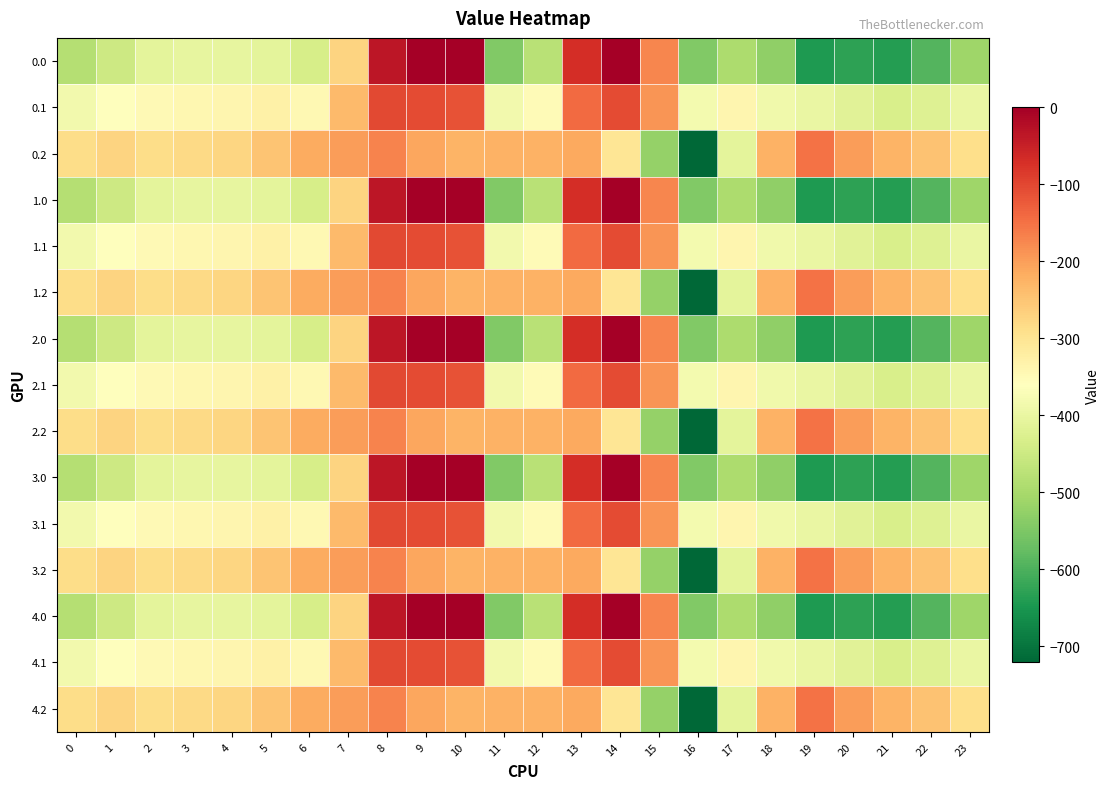

At 10, list the series in order from smallest to largest.

0.2, 1.2, 2.2, 3.2, 4.2, 0.1, 1.1, 2.1, 3.1, 4.1, 0.0, 1.0, 2.0, 3.0, 4.0